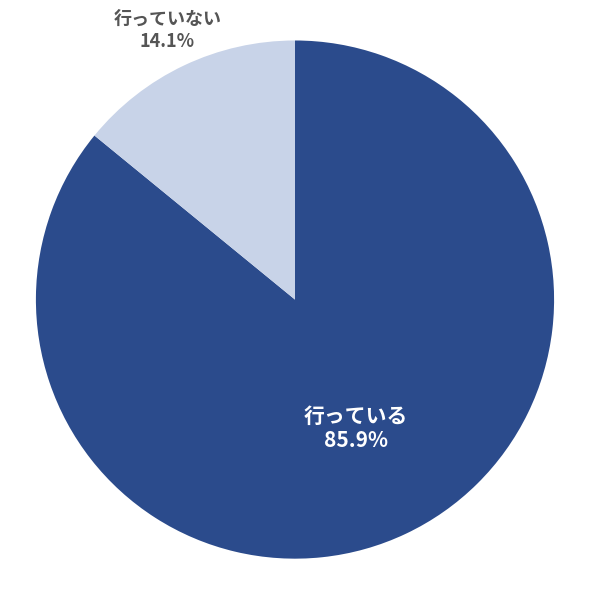

Is there a majority slice in this chart?

Yes